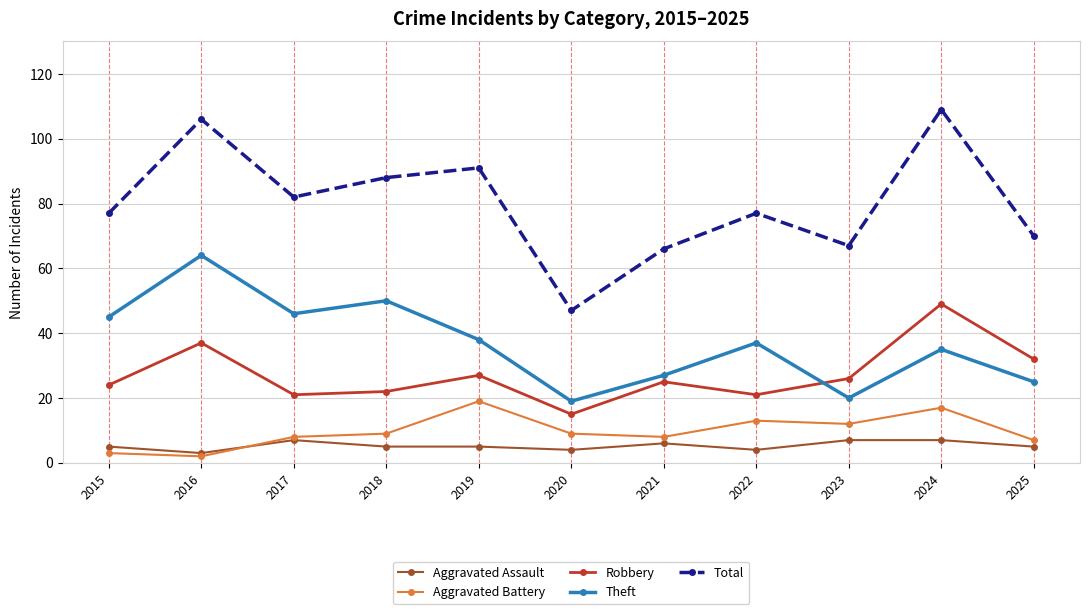

At how many categories does at least one series exceed 17?

11